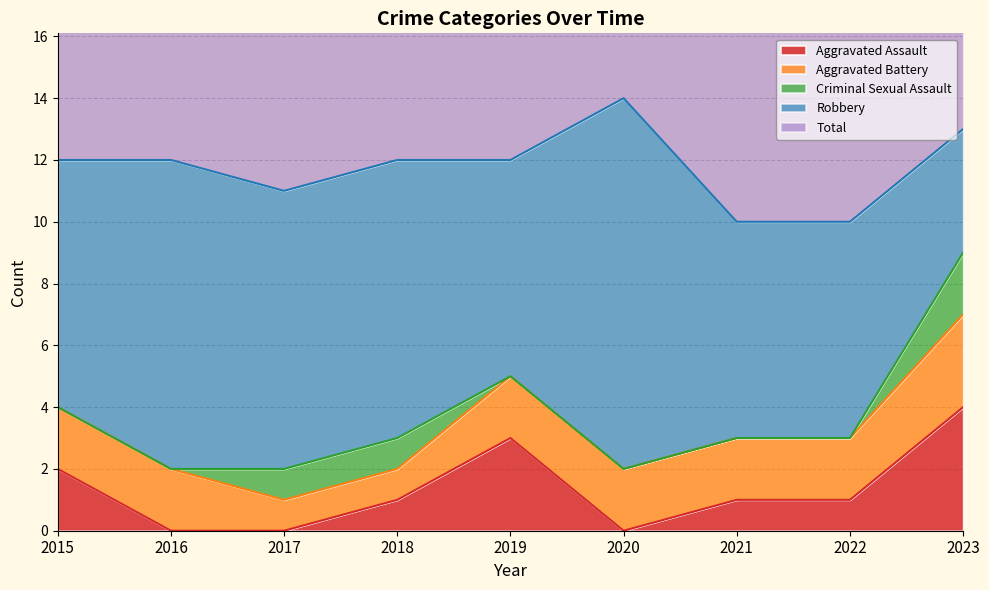

Count the number of categories in the chart.

9